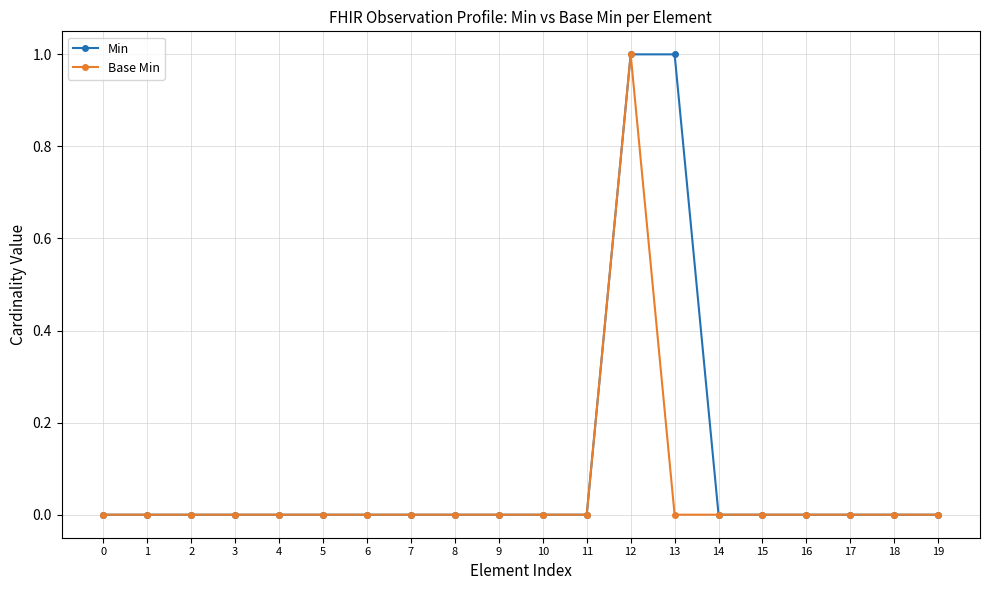

How many distinct data groups are displayed?

2